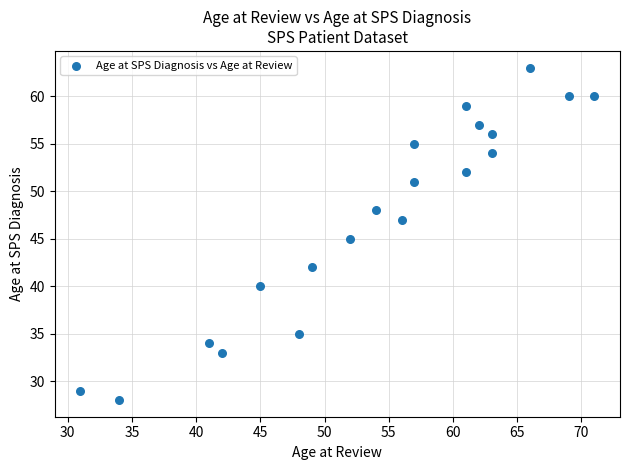

What is the range of X values (max minus min)?

40